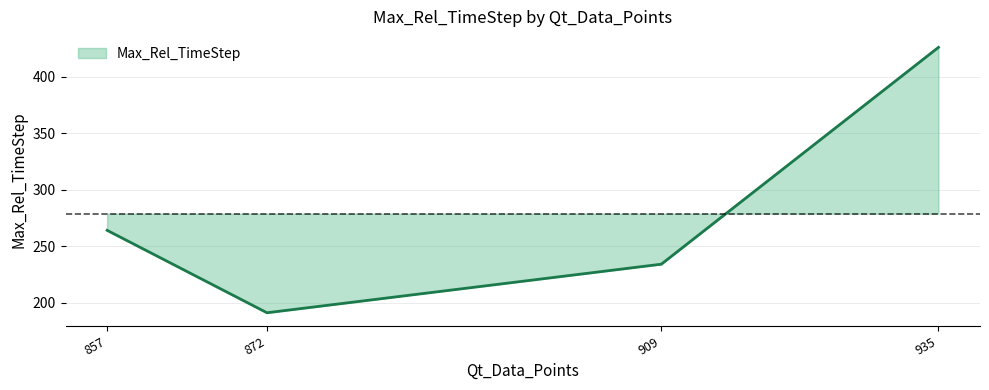

List the labels in order of value, largest first.

935, 857, 909, 872